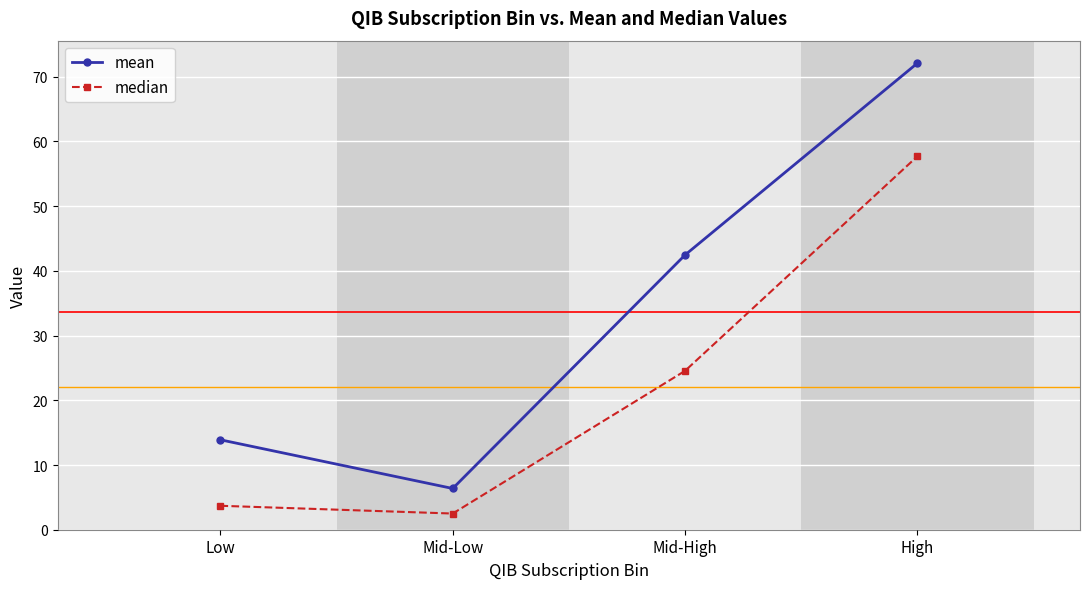

True or false: median has more than 2 points higher than both neighbors.

False